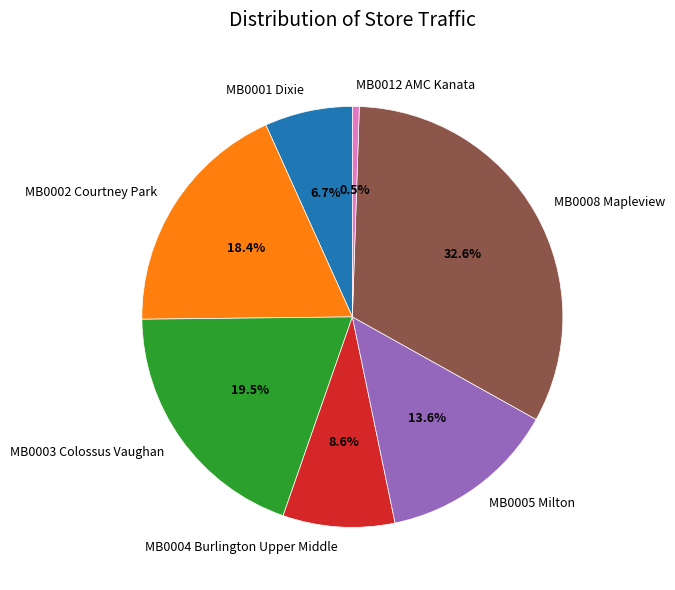

Approximately how many times larger is the value at MB0008 Mapleview compared to MB0012 AMC Kanata?

61.7